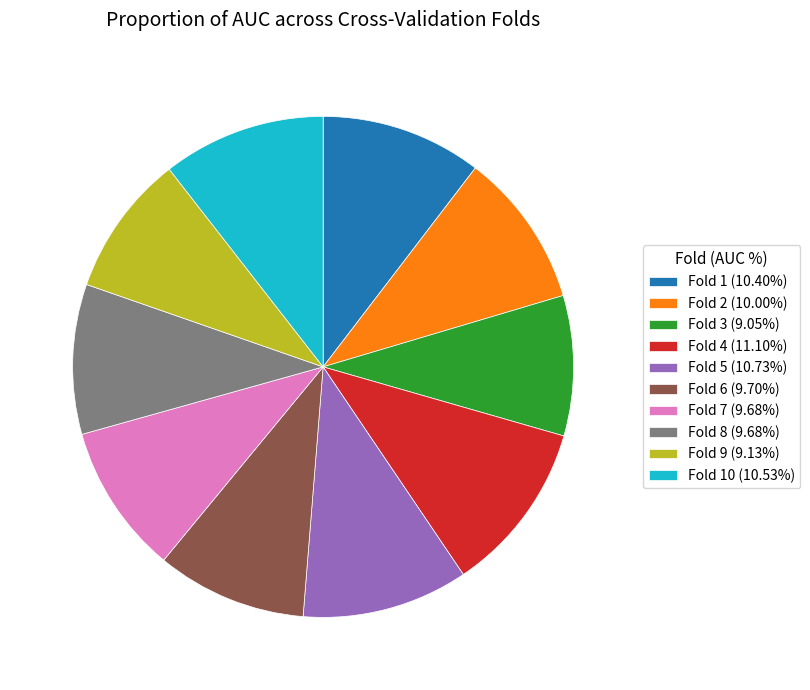

Is the sum of Fold 2 (10.00%) and Fold 4 (11.10%) greater than half?

No